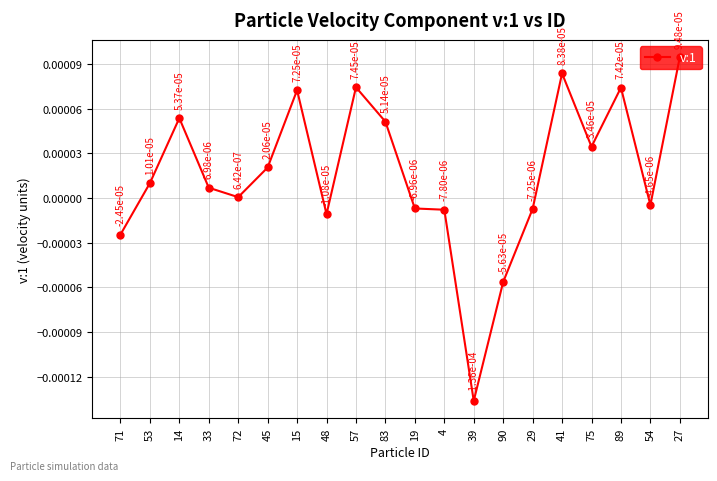

What position from the left is 4?

12